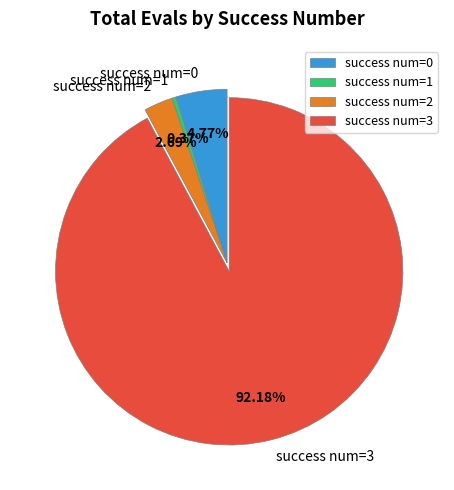

Rank the categories by value from highest to lowest.

success num=3, success num=0, success num=2, success num=1